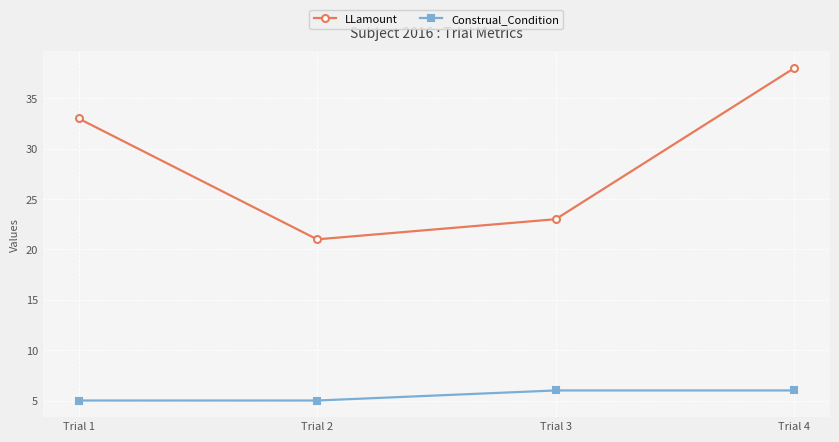

List the series in order of their overall mean, highest first.

LLamount, Construal_Condition